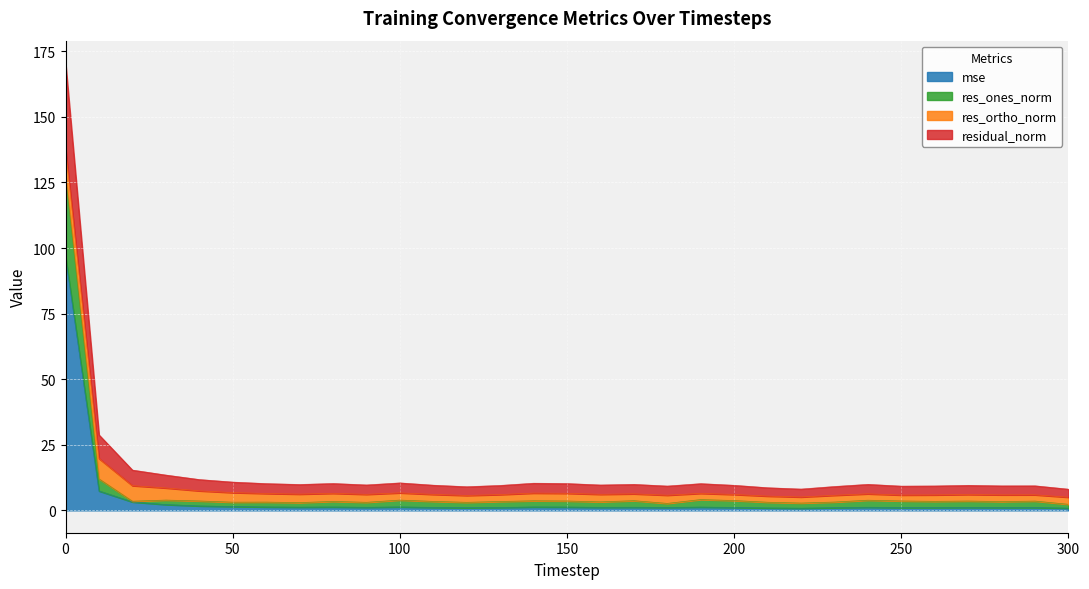

What is the value of the residual_norm point at the 31st from the left?

8.1